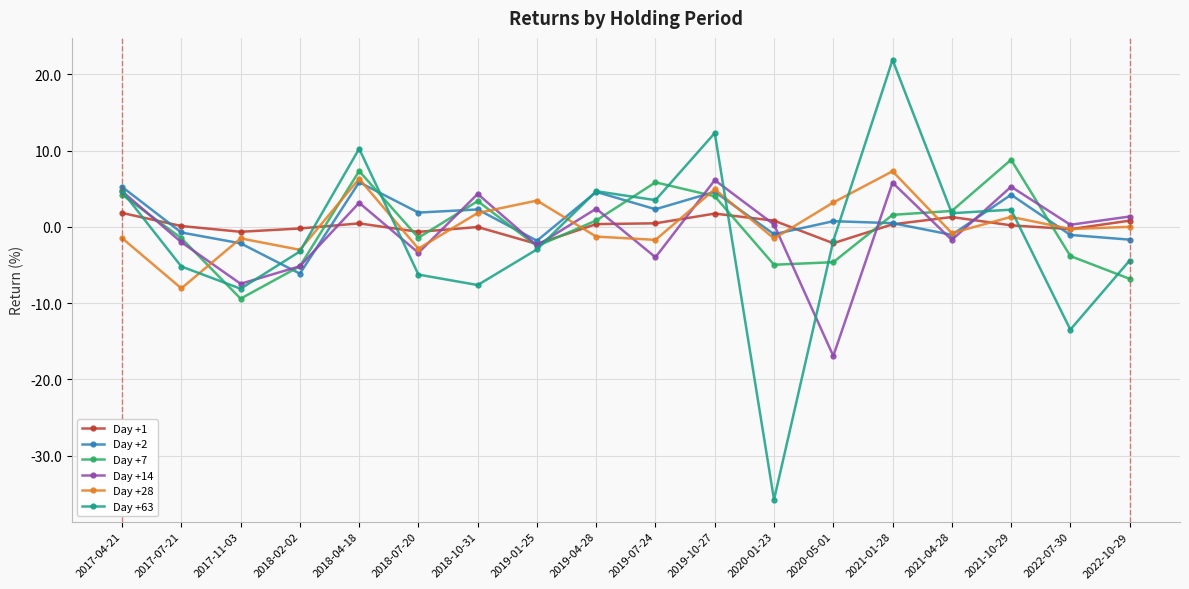

At which category does Day +28 reach its first local peak?

2017-11-03